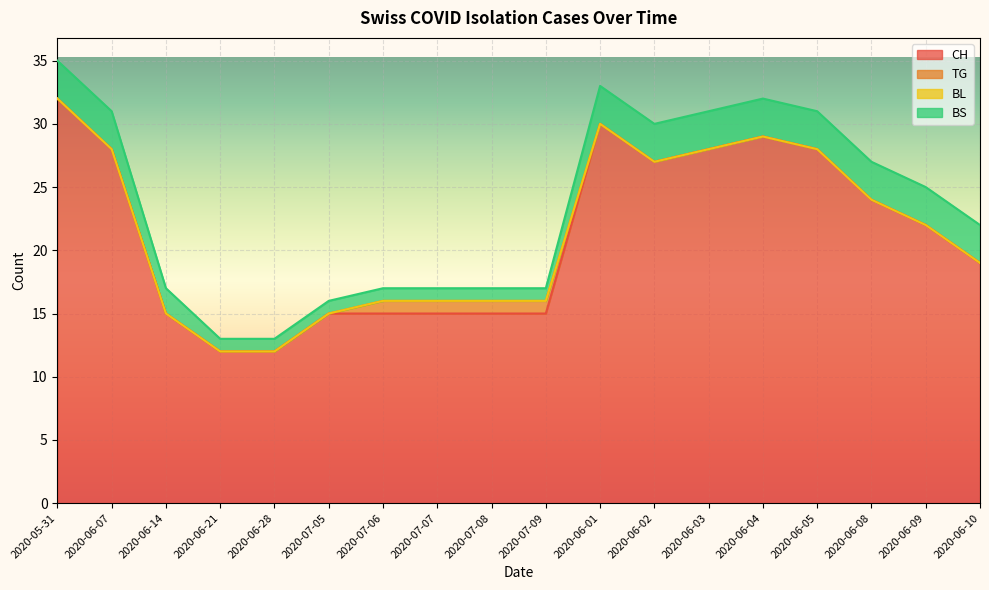

At which category is the sum across all series the highest?

2020-05-31